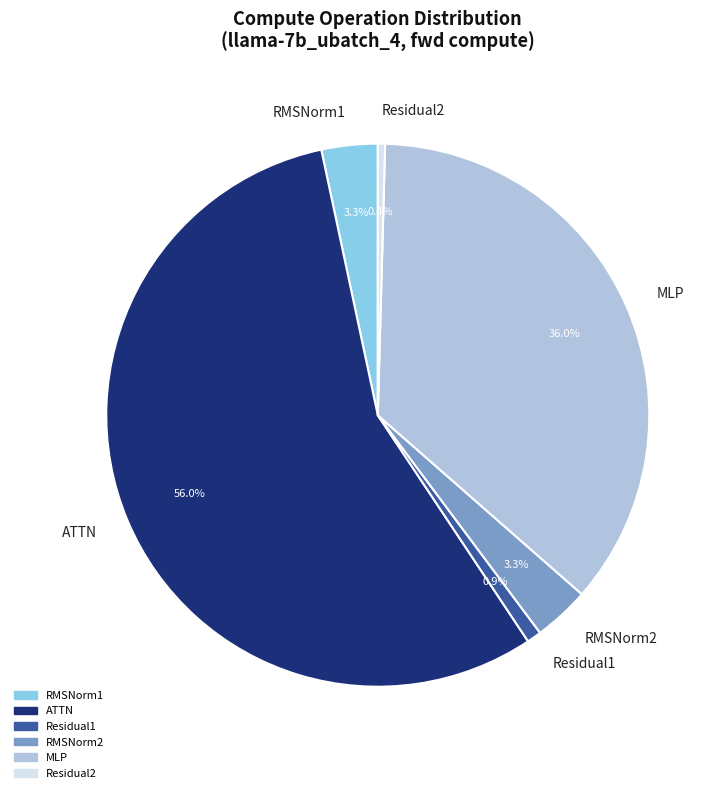

Does any single category account for the majority?

Yes